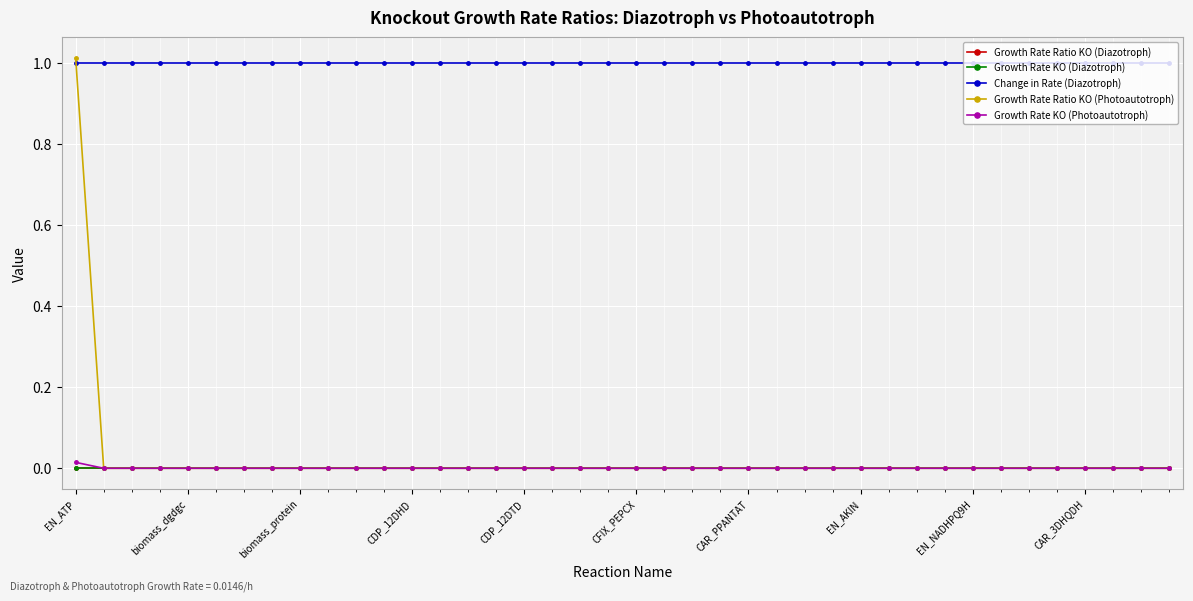

What are all the series names shown in the legend?

Growth Rate Ratio KO (Diazotroph), Growth Rate KO (Diazotroph), Change in Rate (Diazotroph), Growth Rate Ratio KO (Photoautotroph), Growth Rate KO (Photoautotroph)